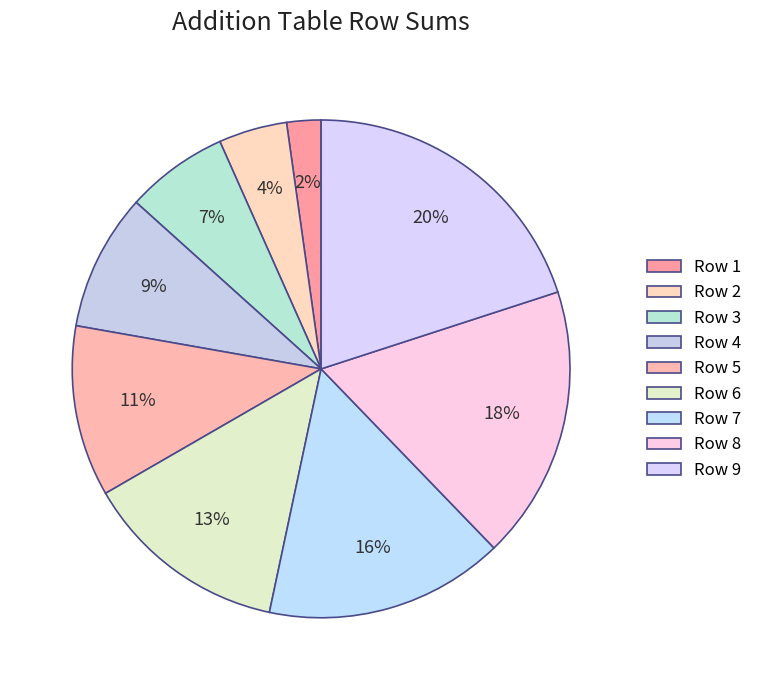

Which slice is the largest?

Row 9